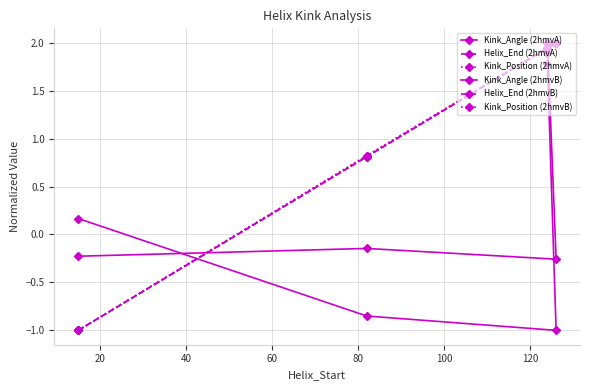

Is the value of Helix_End (2hmvB) at 0 greater than the value of Kink_Angle (2hmvA) at 40?

No